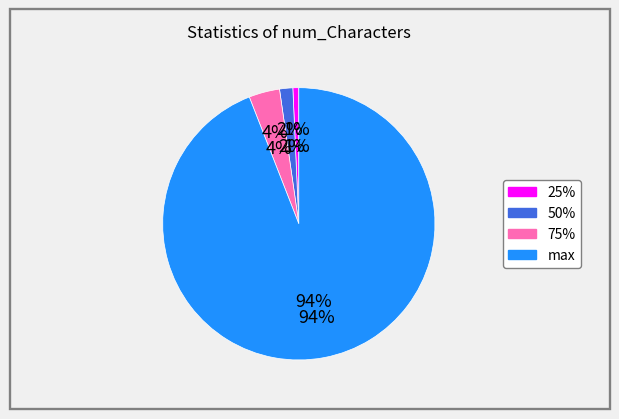

To the nearest percent, what is the average slice percentage?

25%